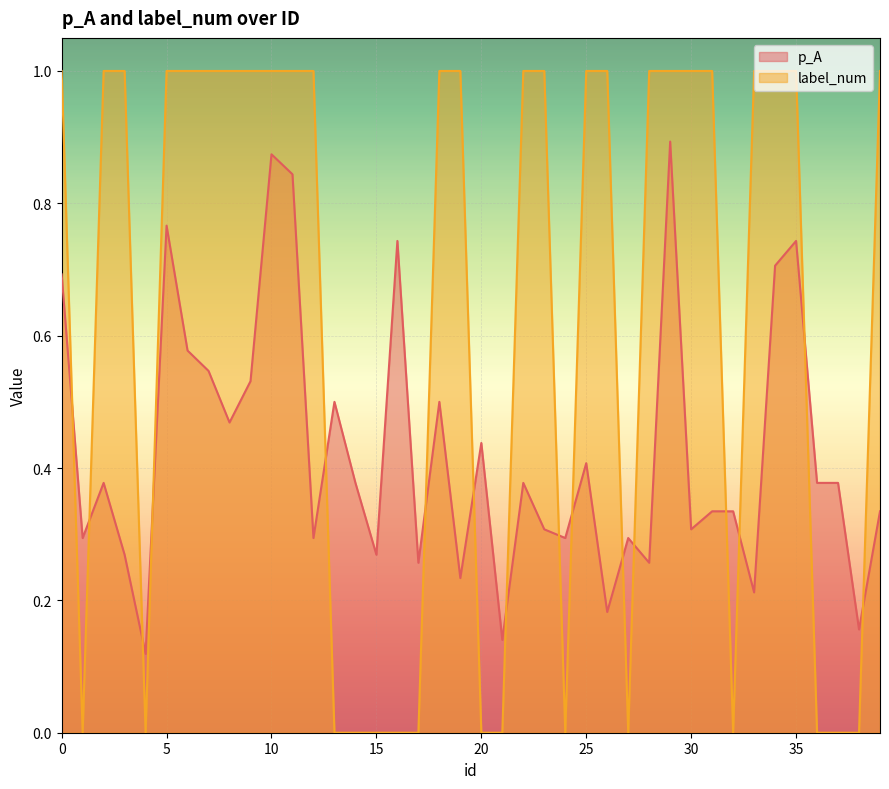

Is the value of p_A at 14 greater than the value of label_num at 22?

No